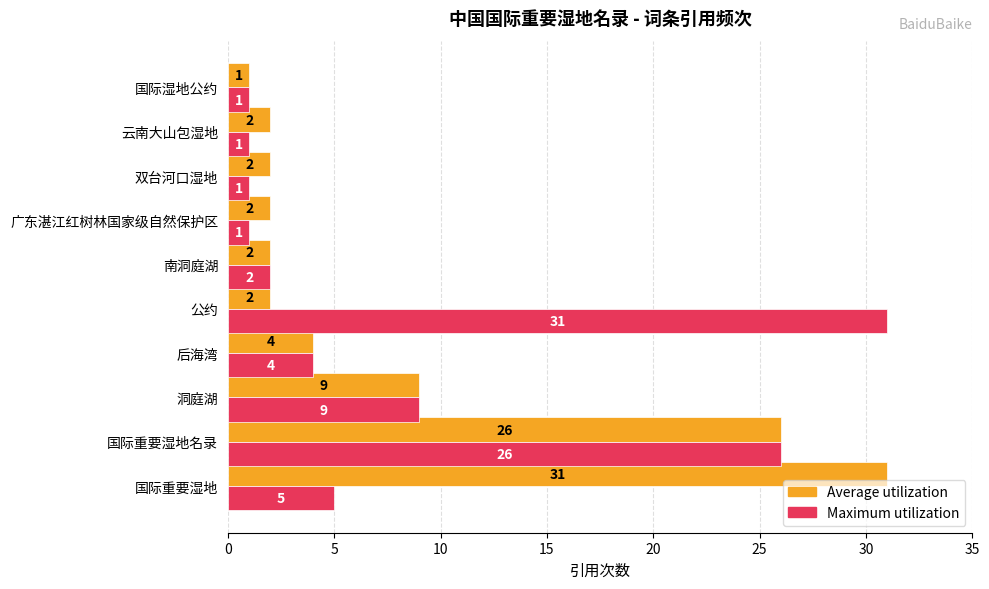

What are all the series names shown in the legend?

Average utilization, Maximum utilization